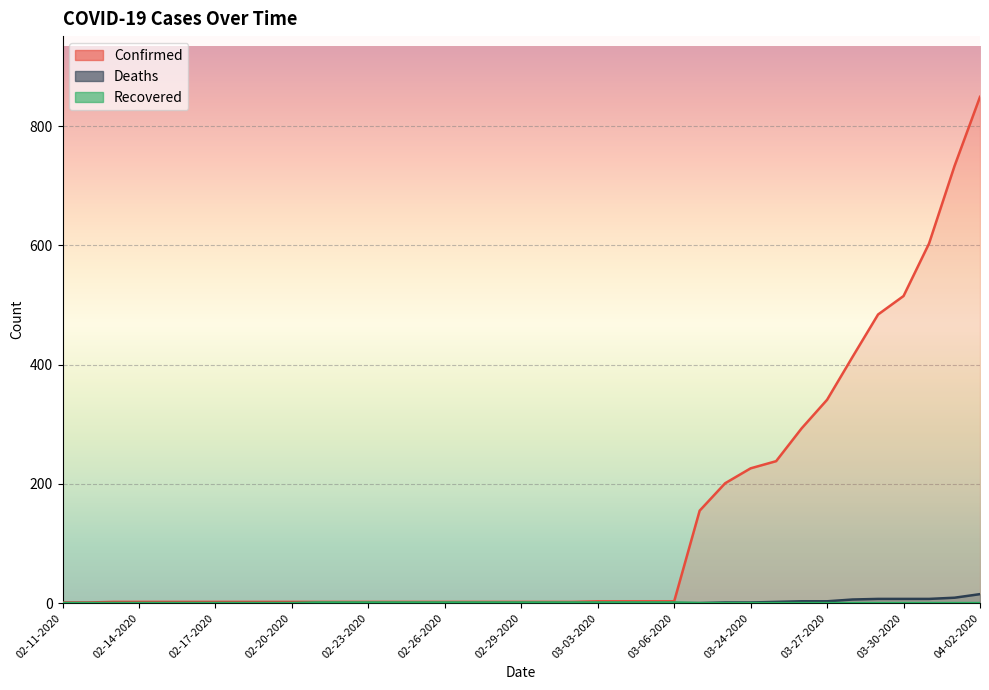

What is the highest value of the Deaths series?

15